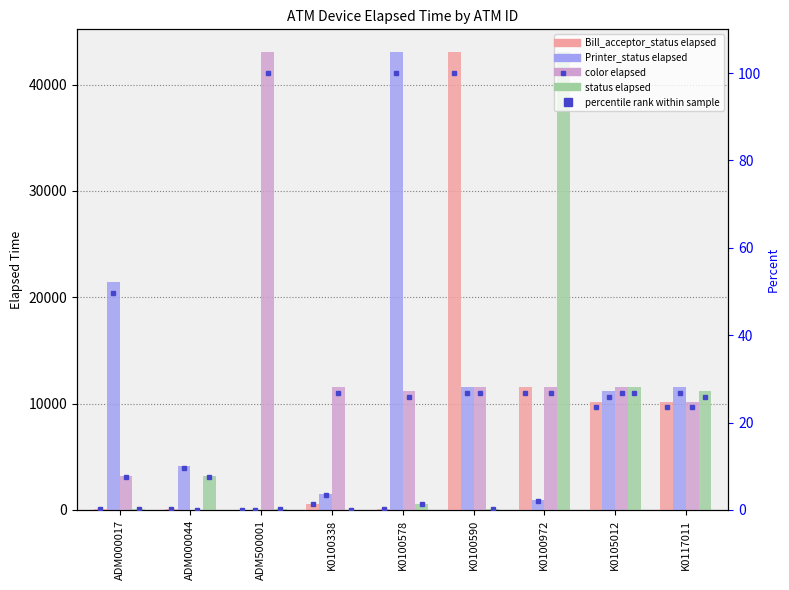

What is the total value across all series at K0105012?

44337